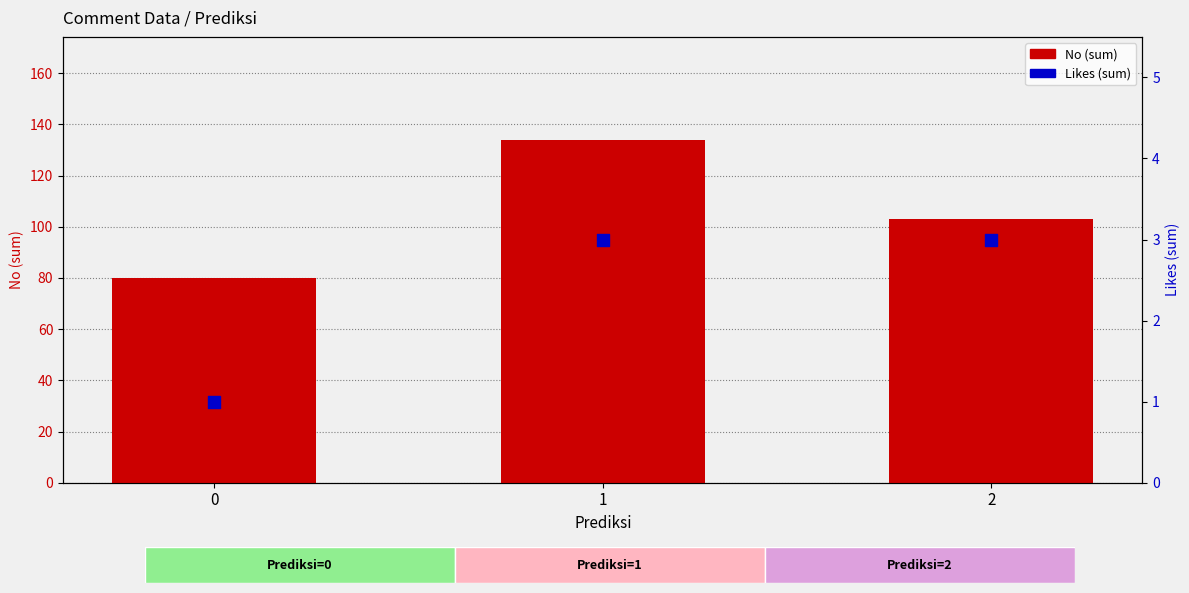

What are all the series names shown in the legend?

No (sum), Likes (sum)